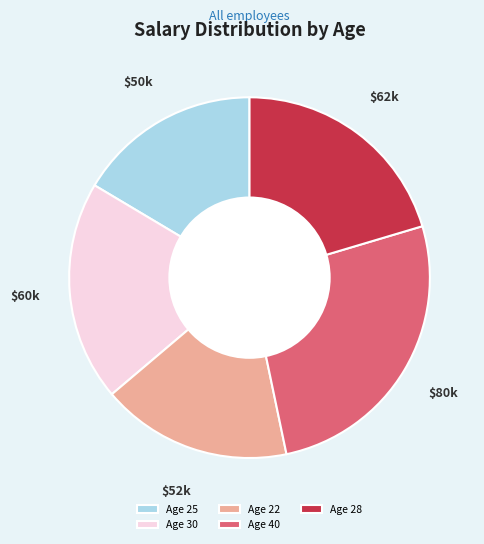

What is the largest slice in the pie chart?

Age 40